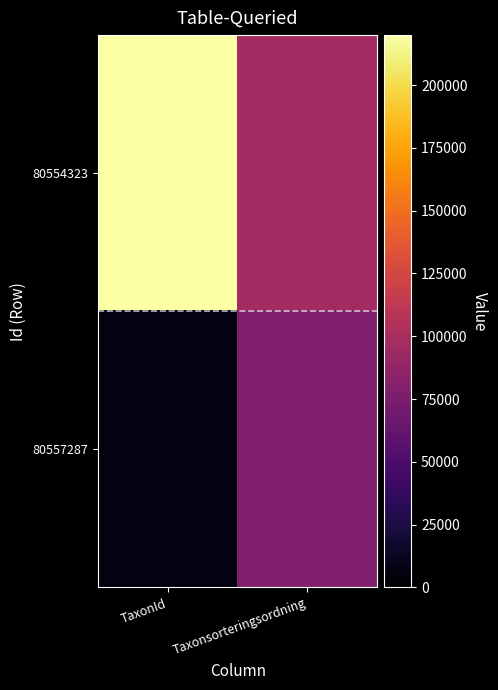

Reading left to right, what are all the values shown in this chart?

80554323: TaxonId=219880	Taxonsorteringsordning=96660
80557287: TaxonId=6453	Taxonsorteringsordning=78098